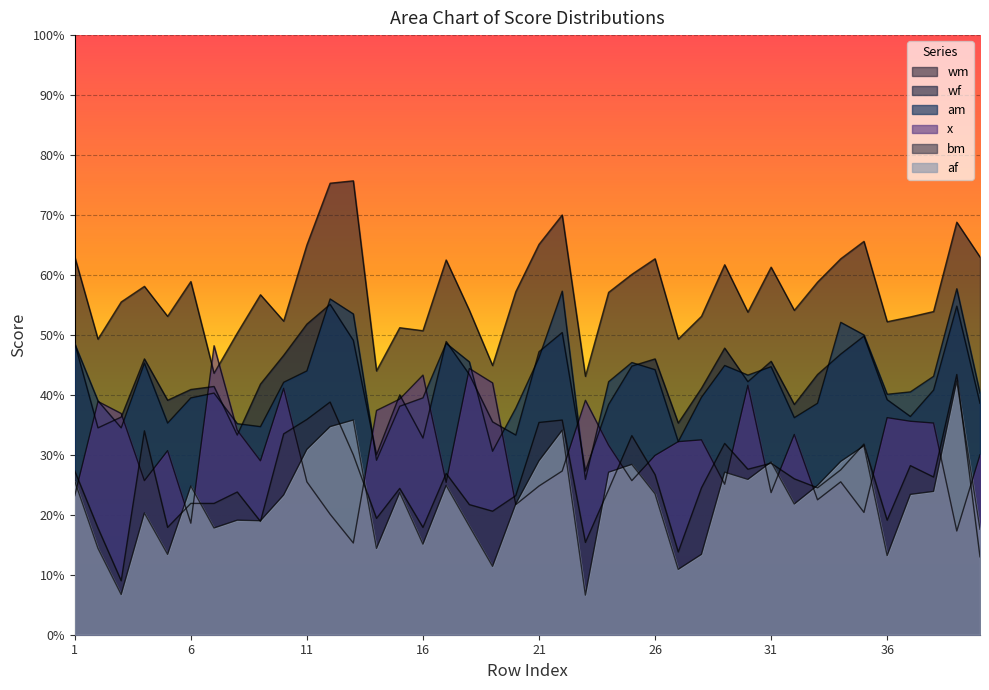

What are all the series names shown in the legend?

x, wm, bm, am, wf, af